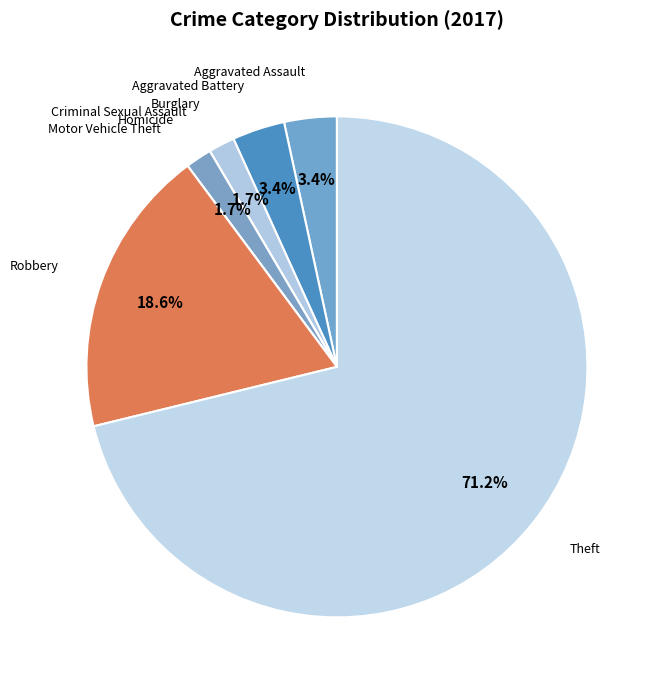

Which has a higher value, Homicide or Aggravated Assault?

Aggravated Assault